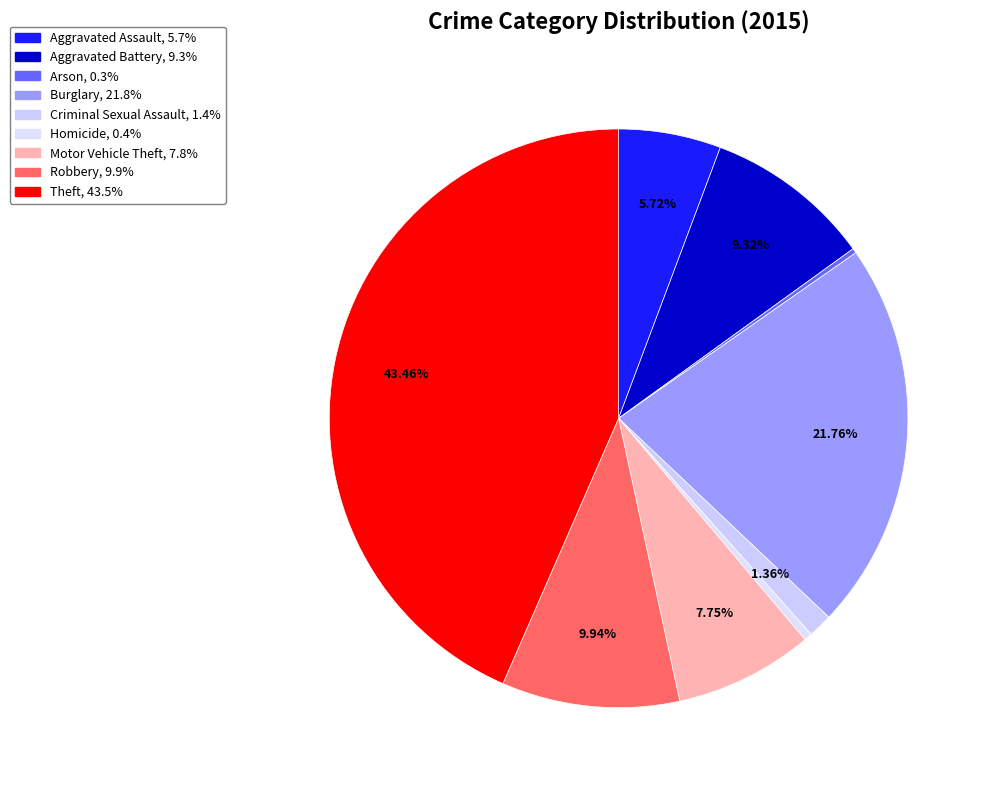

Is it true that Aggravated Battery is 19% of the pie?

False